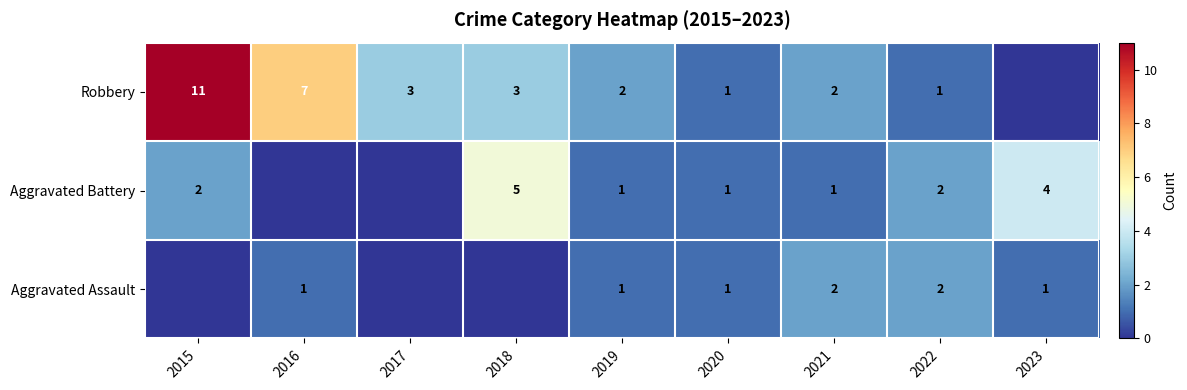

True or false: Aggravated Assault has a value of 1 at 2023.

True